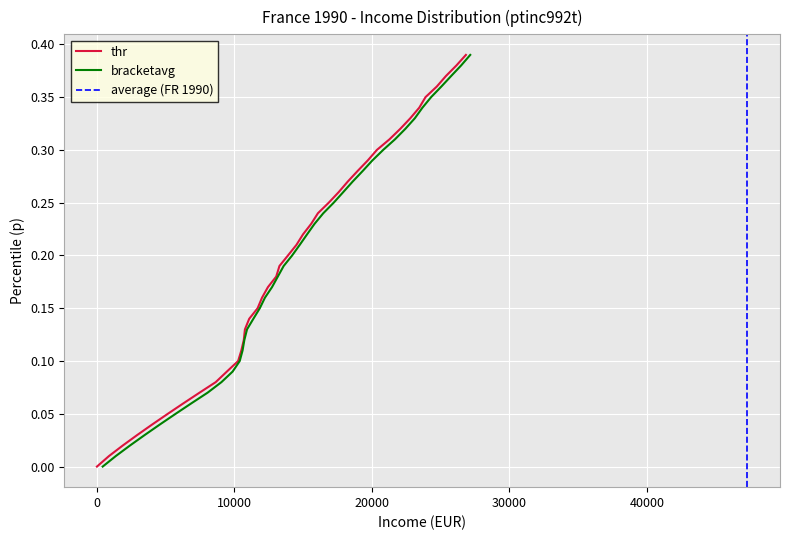

How many lines are shown in the chart?

2